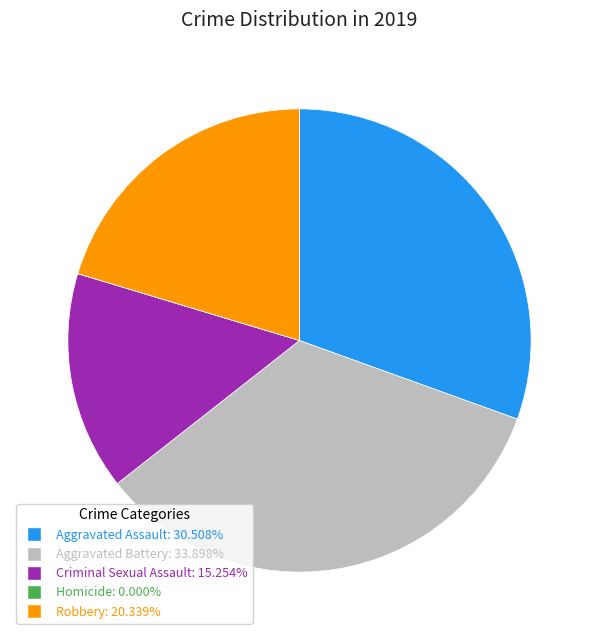

Which category has the biggest portion of the pie?

Aggravated Battery